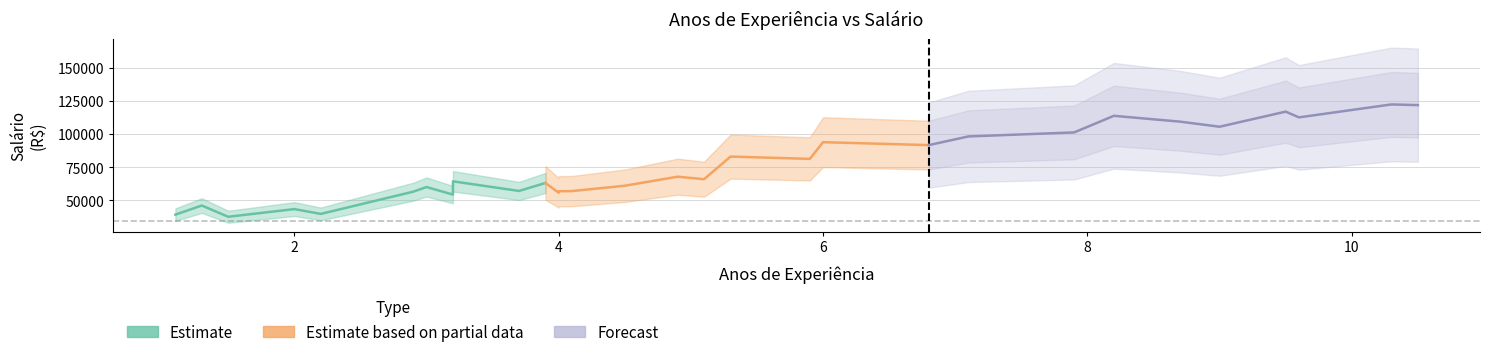

Is this an area chart (filled region under the line)?

No